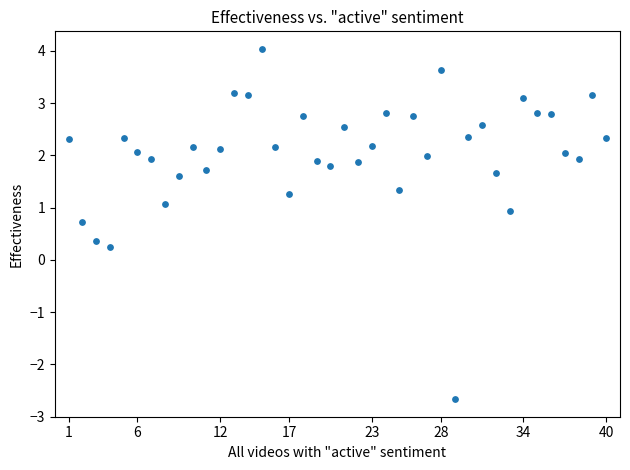

What is the range of Y values (max minus min)?

6.7